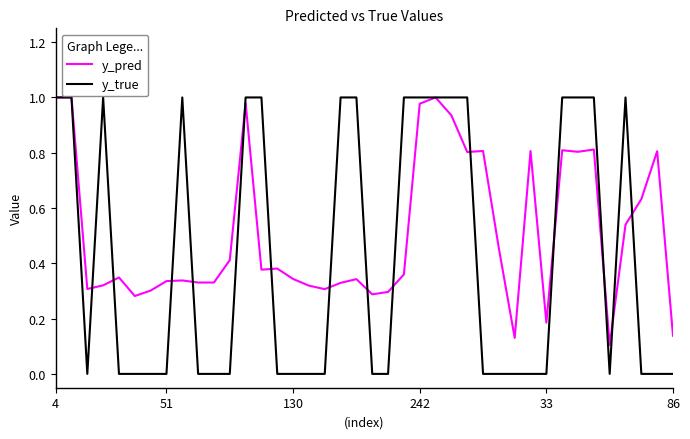

Which series has the widest spread of values?

y_true